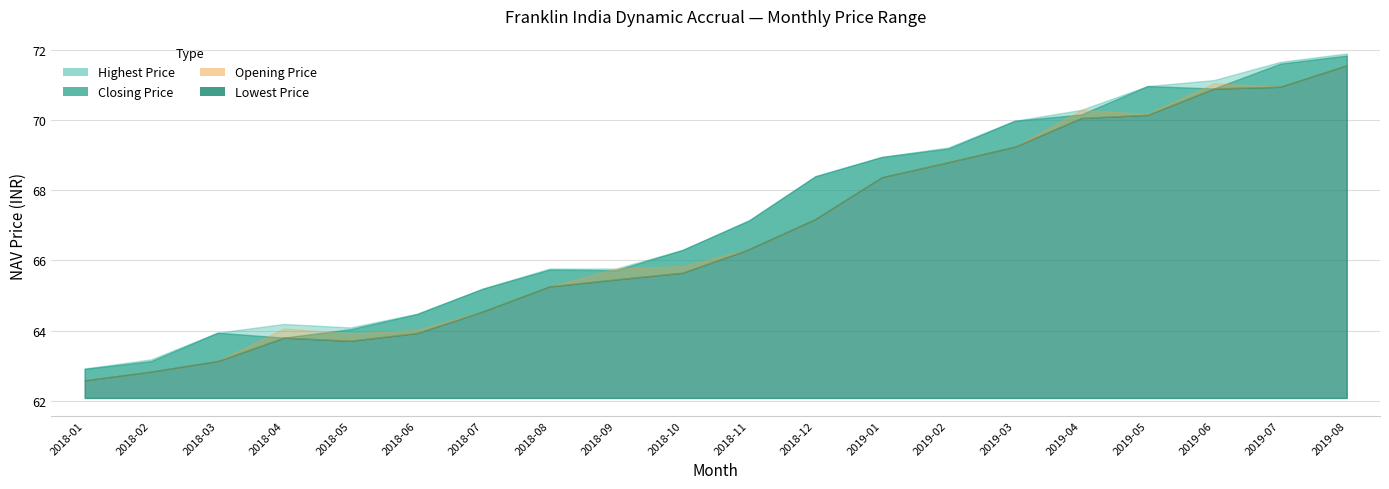

How many lines are shown in the chart?

4